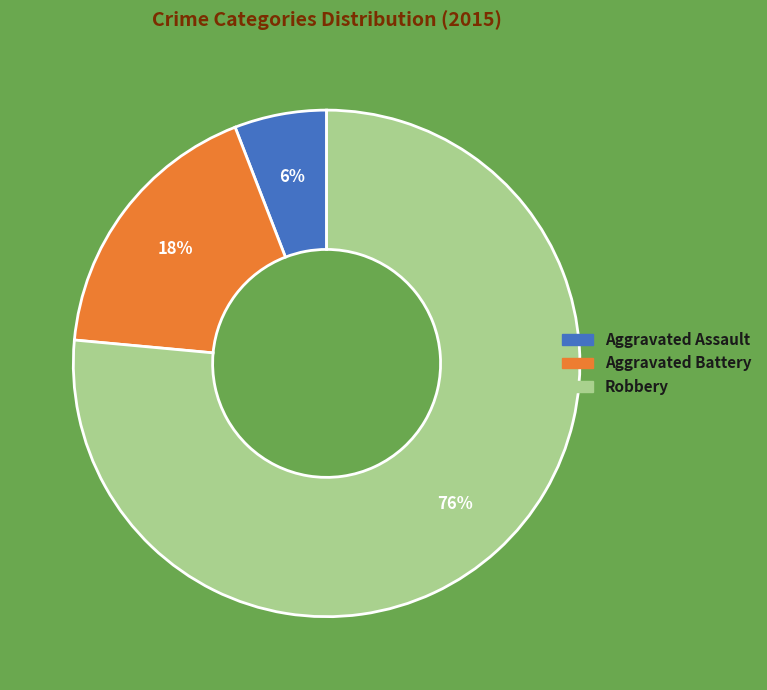

Is Aggravated Battery the majority of the pie?

No